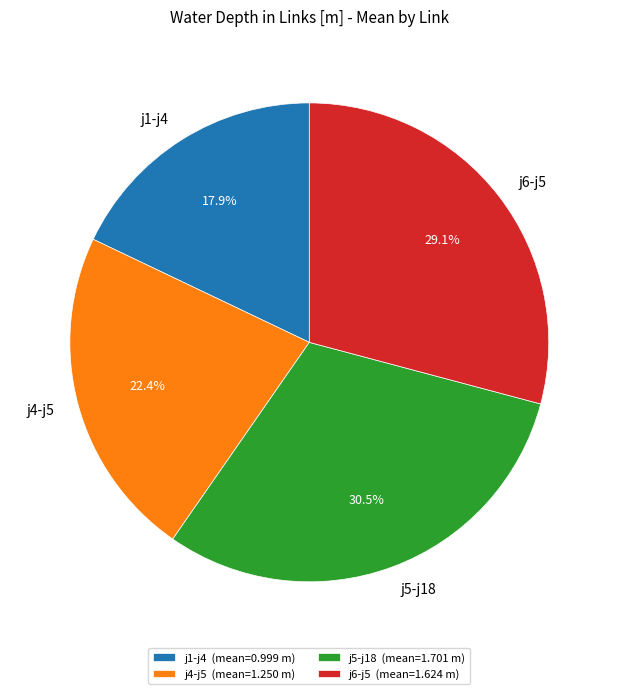

Is there any slice that represents more than half of the pie?

No